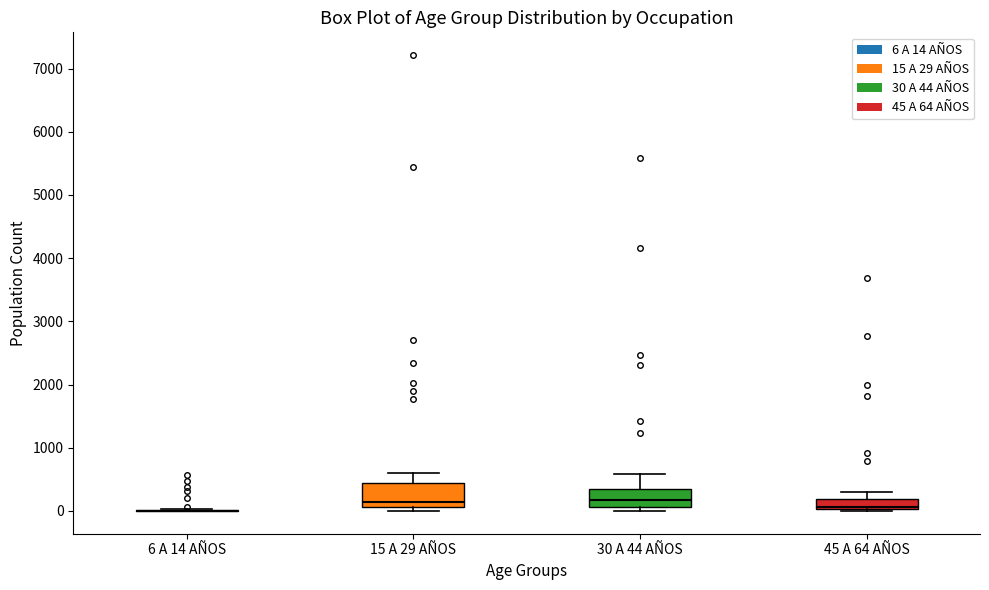

Reading left to right, read every box against the y-axis: the position of its median line, the range the box covers, and the ends of its whiskers. The values are not printed on the chart, so give them approximately, as read against the axis.

6 A 14 AÑOS: box collapsed to a line at 0, whiskers 0 to 0
15 A 29 AÑOS: median 100 (just above the box's lower edge), box 100 to 400, whiskers 0 to 600
30 A 44 AÑOS: median 200, box 100 to 400, whiskers 0 to 600
45 A 64 AÑOS: median 100, box 0 to 200, whiskers 0 to 300